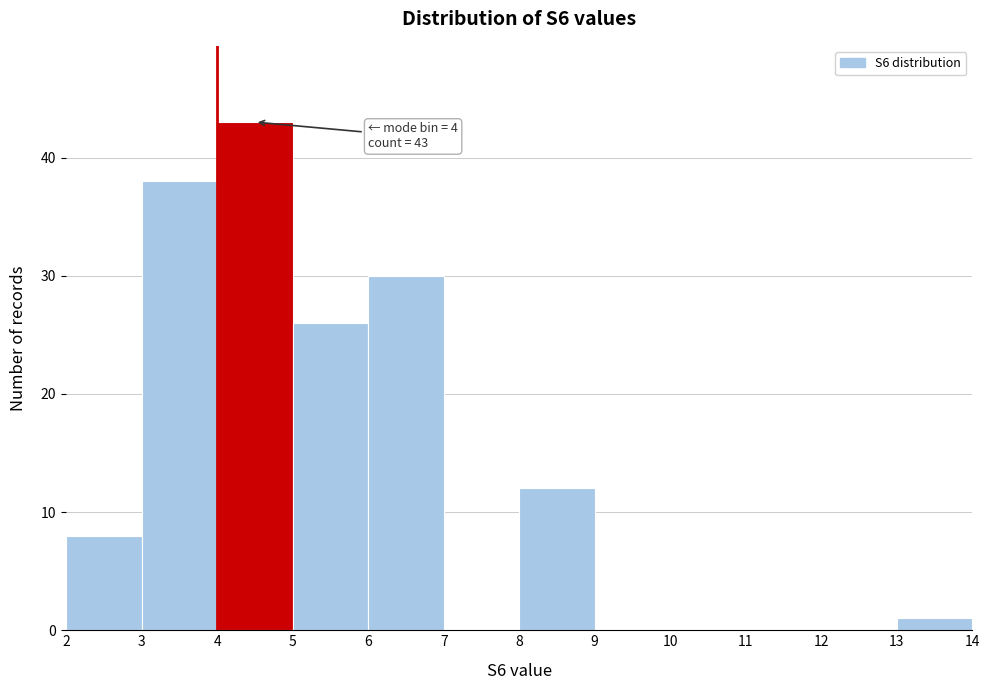

Over which range of the x-axis is the bar tallest?

4 to 5